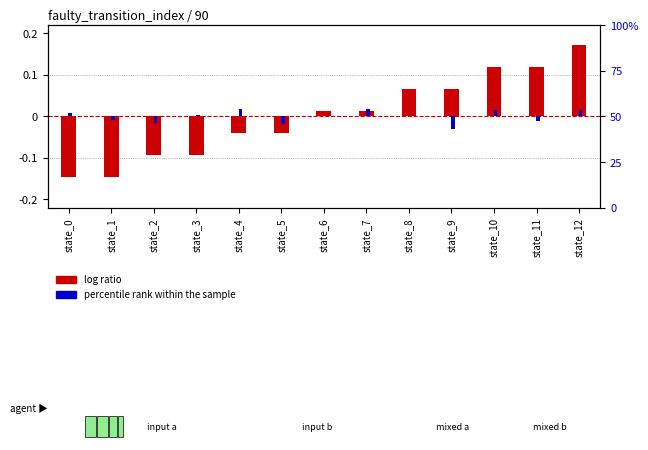

Does the chart contain stacked bars?

No